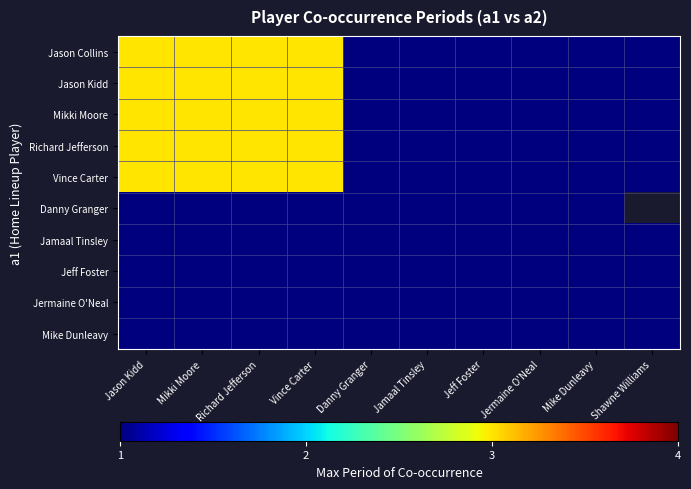

List the series in order of their peak value, highest first.

Jason Collins, Jason Kidd, Mikki Moore, Richard Jefferson, Vince Carter, Danny Granger, Jamaal Tinsley, Jeff Foster, Jermaine O'Neal, Mike Dunleavy